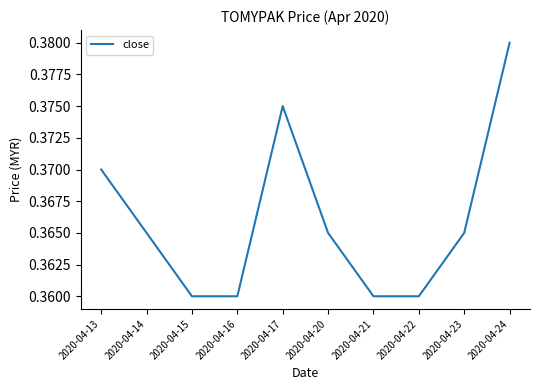

Between 2020-04-22 and 2020-04-17, which is larger?

2020-04-17